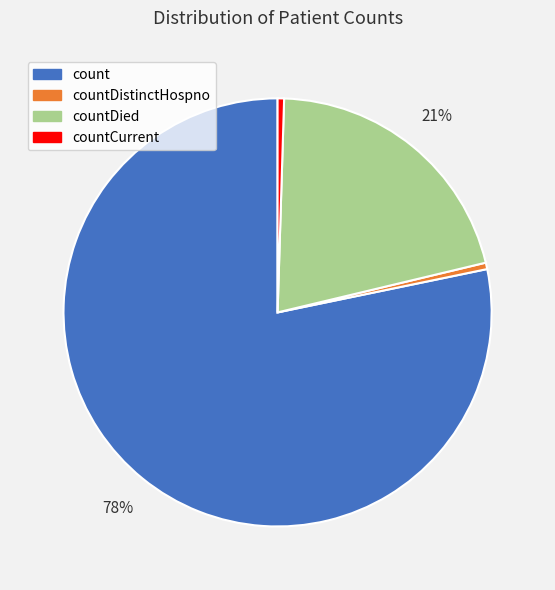

Is it true that count is 78% of the pie?

True